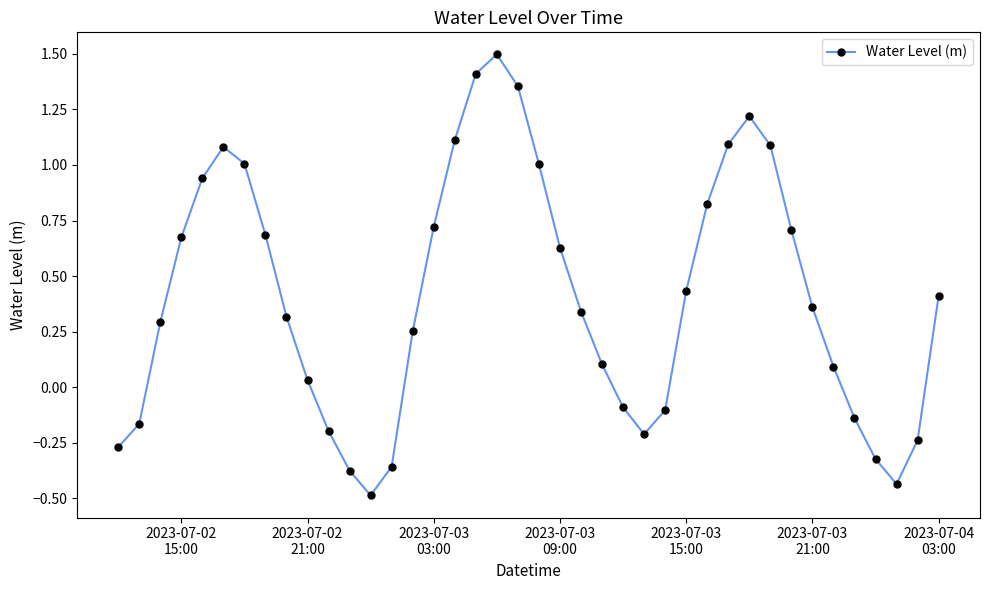

What is the value of the 6th point from the left?

1.1